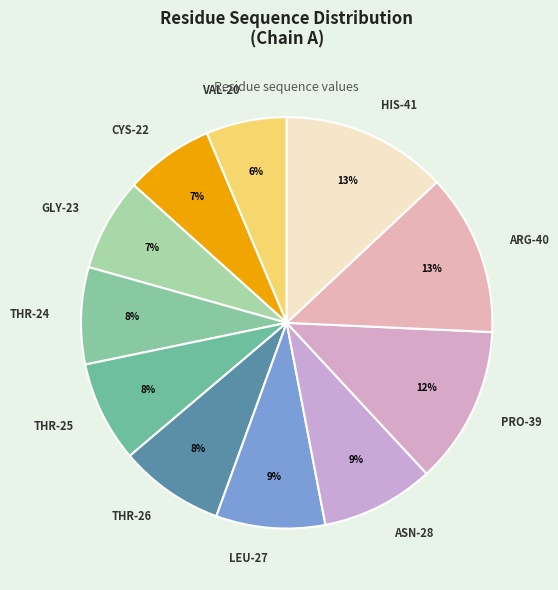

Between VAL-20 and ARG-40, which is larger?

ARG-40